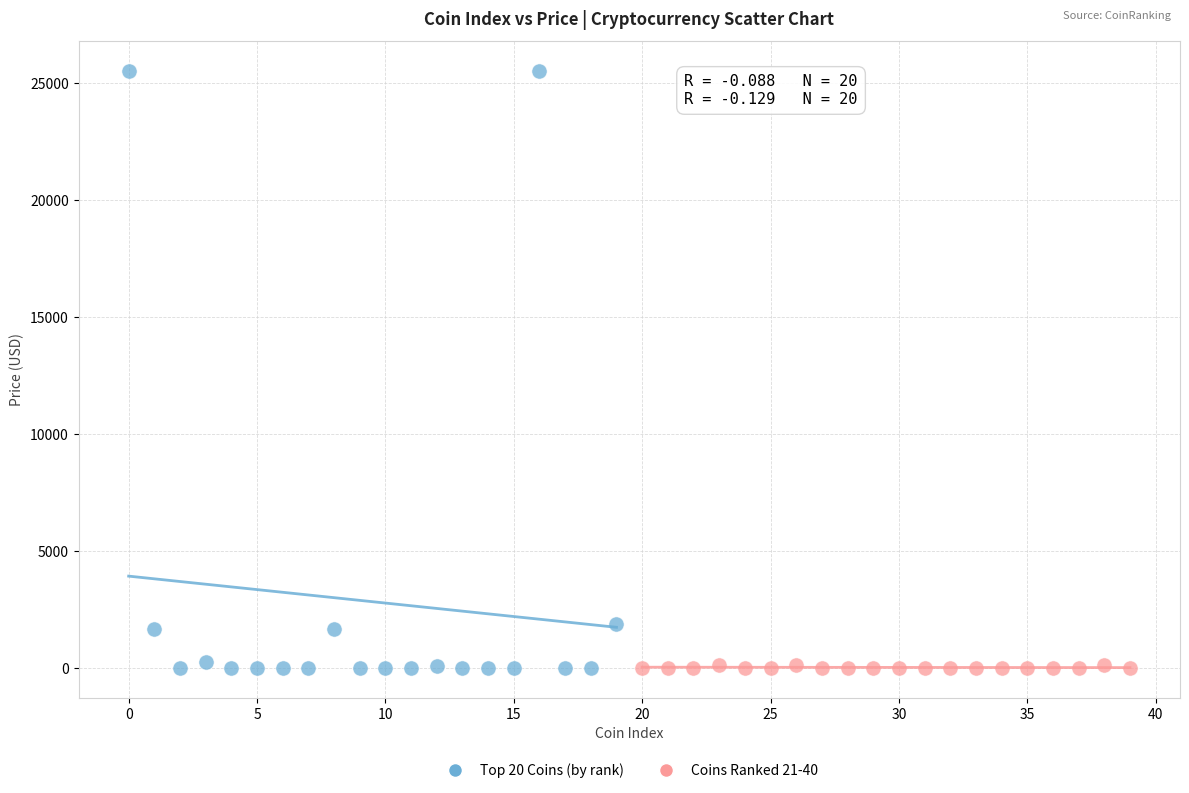

Which series has the largest Y range (max minus min)?

Top 20 Coins (by rank)